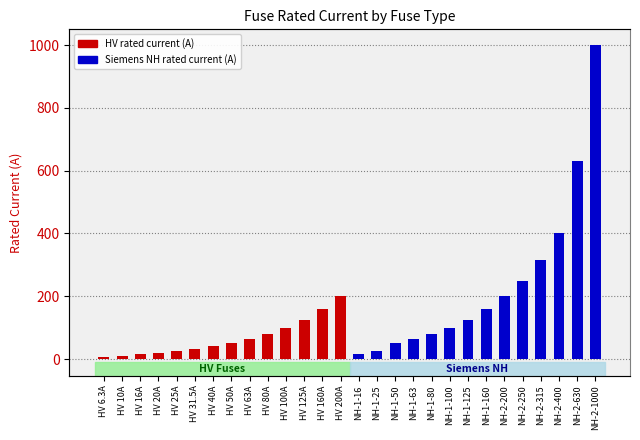

The HV rated current (A) series shows 10.0 at HV 10A. True or false?

True